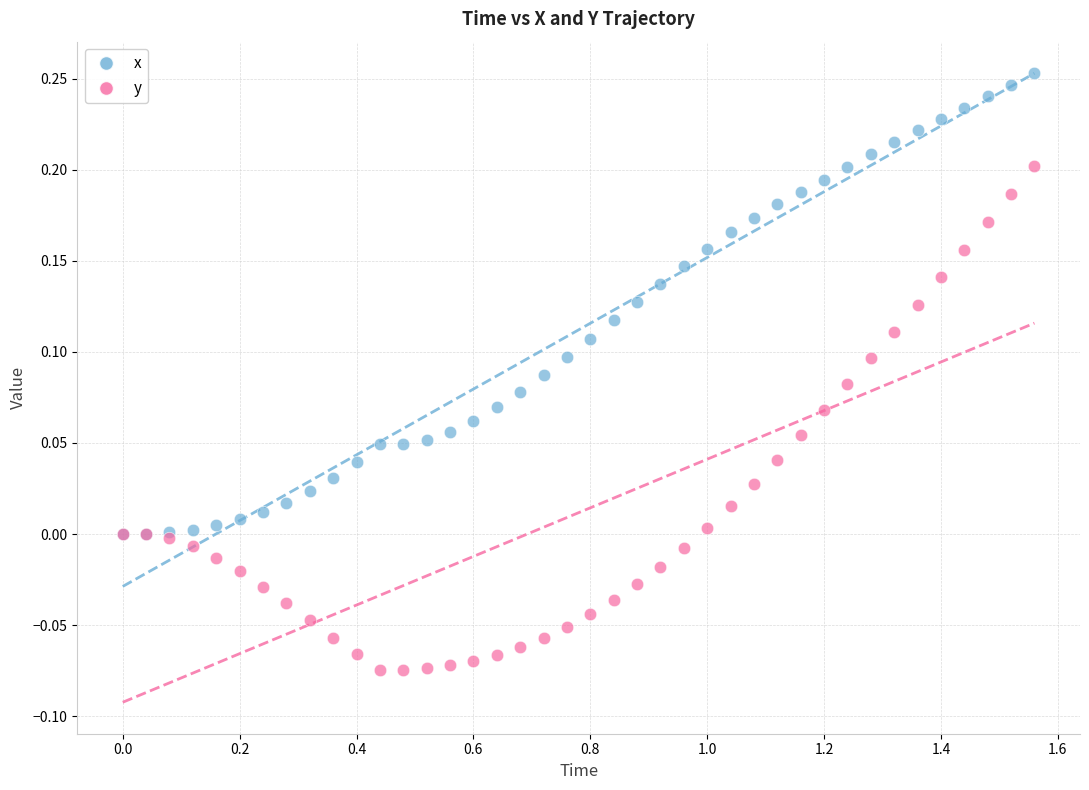

What are all the series names shown in the legend?

x, y